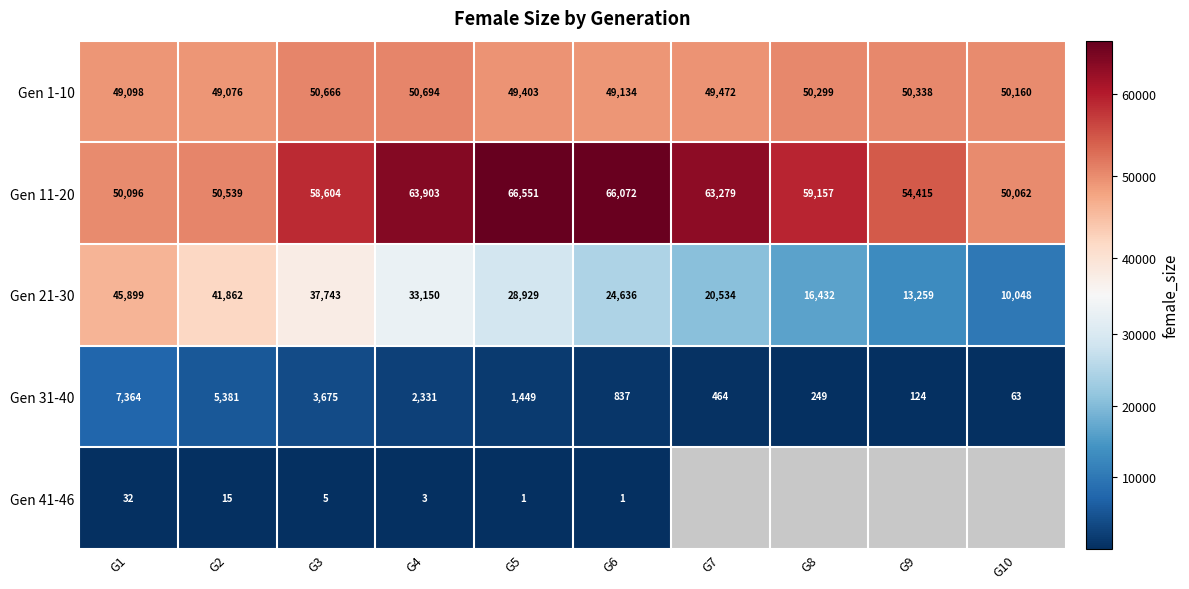

At how many categories does at least one series exceed 64277?

2